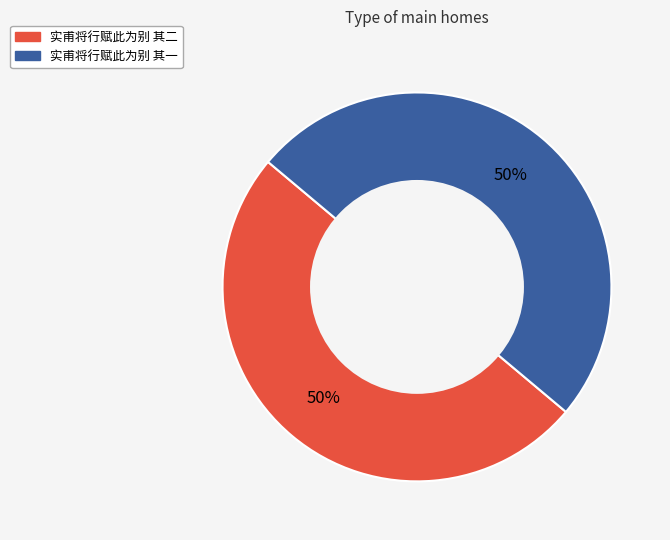

To the nearest percent, what percentage of the pie is 实甫将行赋此为别 其二?

50%